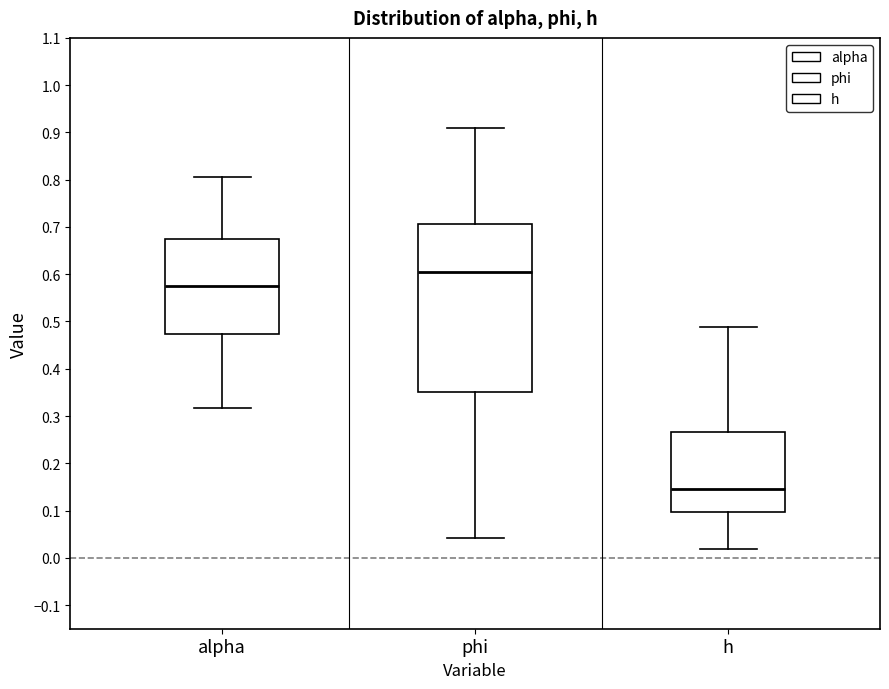

Comparing the boxes themselves (not the whiskers), which one is the tallest?

phi